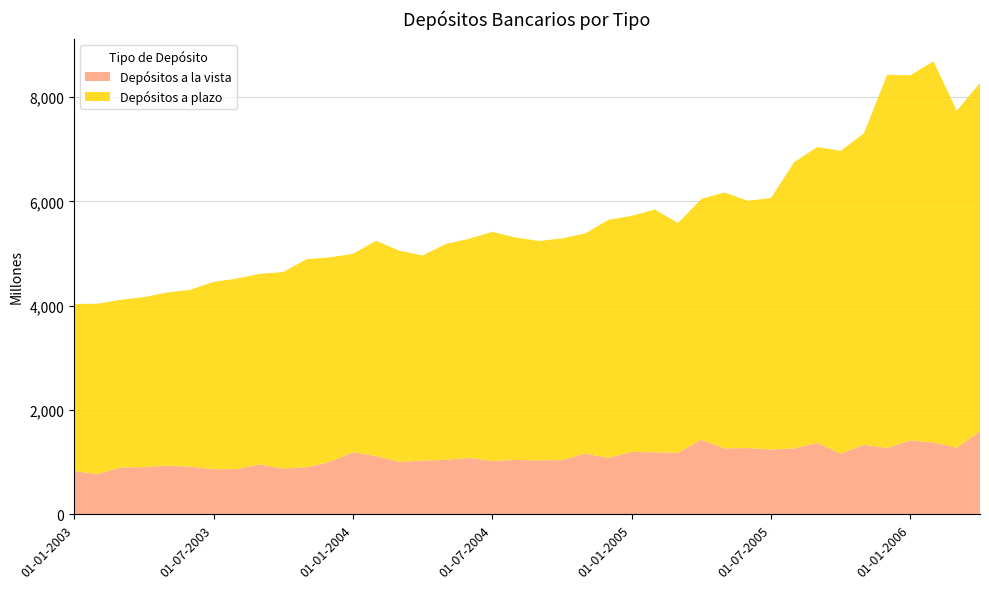

Reading left to right, list all the values displayed in this chart.

Depósitos a la vista: 01-01-2003=827.1	01-02-2003=773.8	01-03-2003=896.1	01-04-2003=905.3	01-05-2003=933.5	01-06-2003=913.6	01-07-2003=865.0	01-08-2003=867.2	01-09-2003=955.8	01-10-2003=877.5	01-11-2003=903.2	01-12-2003=1004.1	01-01-2004=1191.2	01-02-2004=1117.1	01-03-2004=1004.4	01-04-2004=1030.3	01-05-2004=1044.2	01-06-2004=1081.9	01-07-2004=1023.0	01-08-2004=1042.0	01-09-2004=1034.5	01-10-2004=1039.9	01-11-2004=1162.8	01-12-2004=1083.7	01-01-2005=1195.9	01-02-2005=1189.5	01-03-2005=1180.6	01-04-2005=1429.6	01-05-2005=1264.7	01-06-2005=1269.5	01-07-2005=1242.1	01-08-2005=1262.8	01-09-2005=1371.0	01-10-2005=1162.0	01-11-2005=1333.2	01-12-2005=1272.3	01-01-2006=1417.0	01-02-2006=1376.7	01-03-2006=1274.8	01-04-2006=1590.7
Depósitos a plazo: 01-01-2003=3206.6	01-02-2003=3263.2	01-03-2003=3217.0	01-04-2003=3258.5	01-05-2003=3319.7	01-06-2003=3390.4	01-07-2003=3591.4	01-08-2003=3652.7	01-09-2003=3655.6	01-10-2003=3767.3	01-11-2003=3988.7	01-12-2003=3922.0	01-01-2004=3802.6	01-02-2004=4127.5	01-03-2004=4050.6	01-04-2004=3933.0	01-05-2004=4138.4	01-06-2004=4201.6	01-07-2004=4391.7	01-08-2004=4265.5	01-09-2004=4205.8	01-10-2004=4249.5	01-11-2004=4220.9	01-12-2004=4562.3	01-01-2005=4526.5	01-02-2005=4654.6	01-03-2005=4405.0	01-04-2005=4619.2	01-05-2005=4905.2	01-06-2005=4742.4	01-07-2005=4822.8	01-08-2005=5490.6	01-09-2005=5672.4	01-10-2005=5807.1	01-11-2005=5971.9	01-12-2005=7154.1	01-01-2006=7001.6	01-02-2006=7311.3	01-03-2006=6460.5	01-04-2006=6683.6